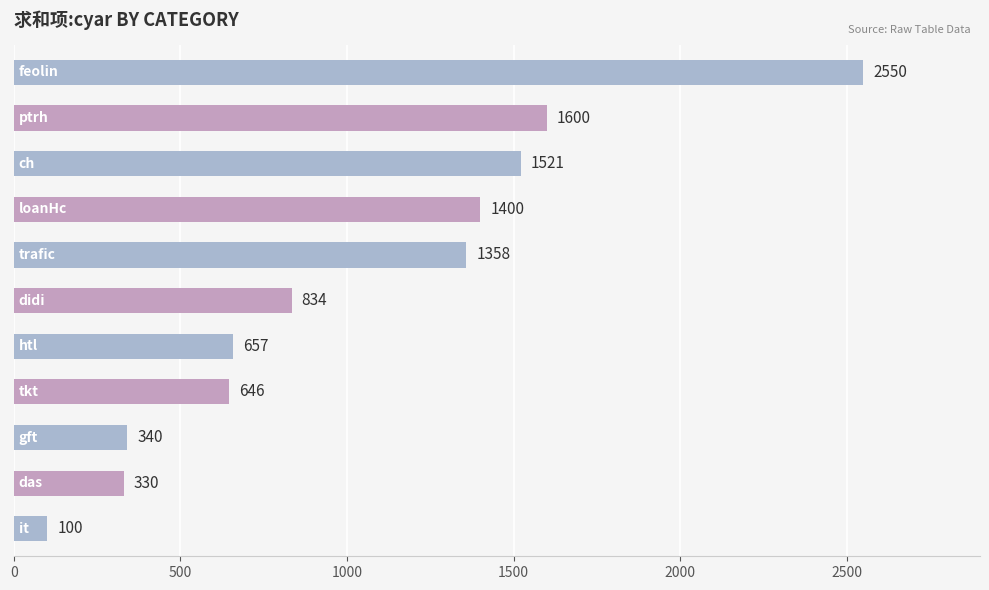

What is the difference between the maximum and minimum values?

2450